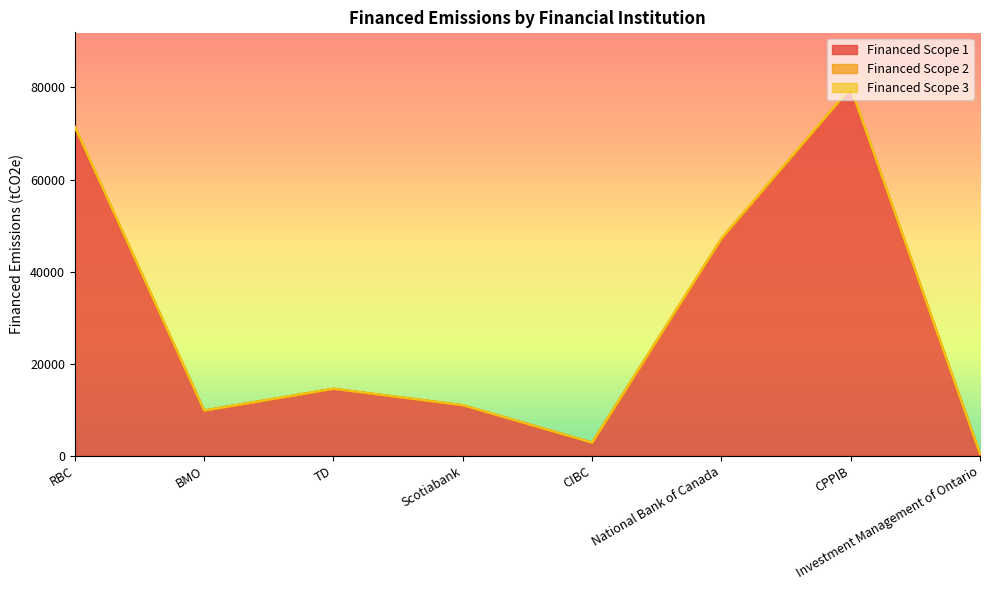

What is the label of the 4th point from the left?

Scotiabank